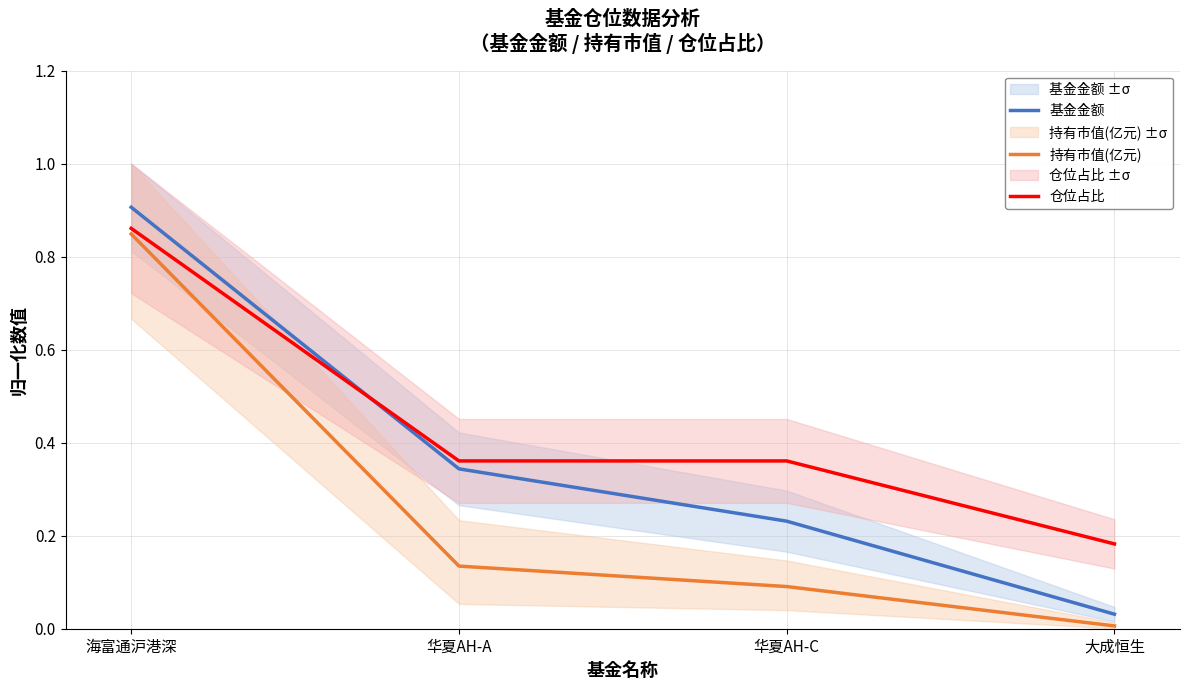

Is it true that 仓位占比 equals 0.9 at 海富通沪港深?

True